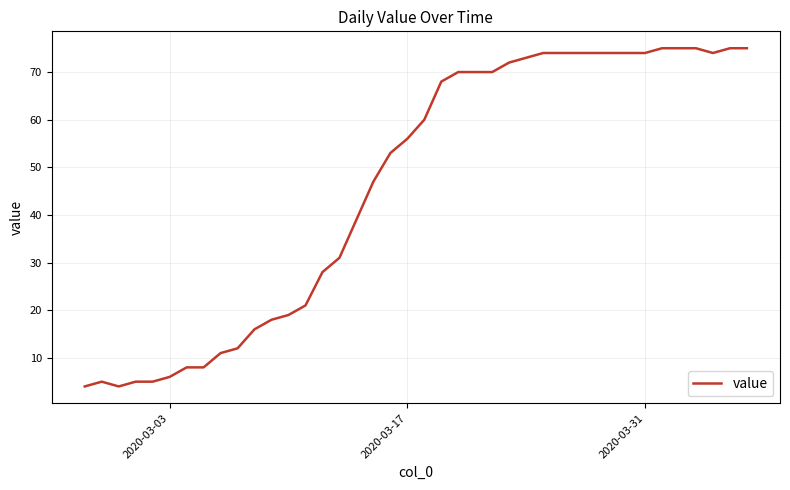

What is the smallest value displayed?

4